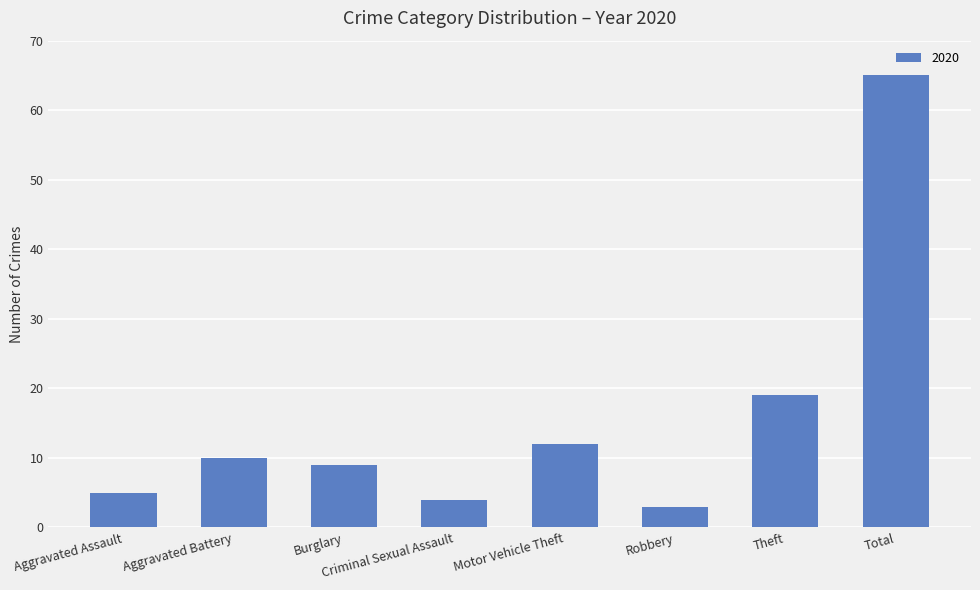

What is the greatest value displayed?

65